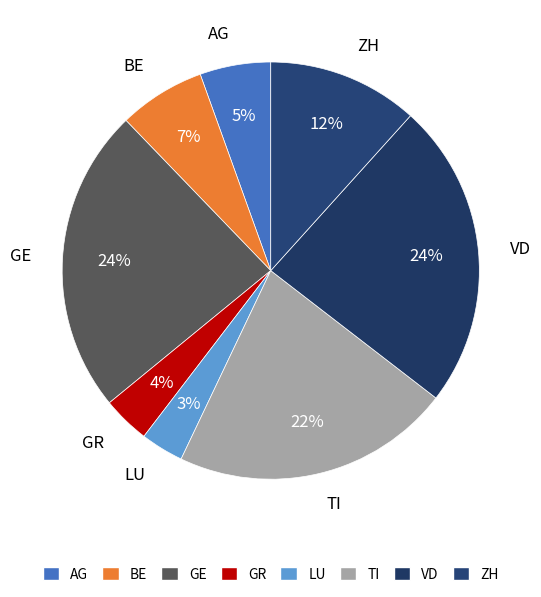

Count the number of slices in the pie.

8